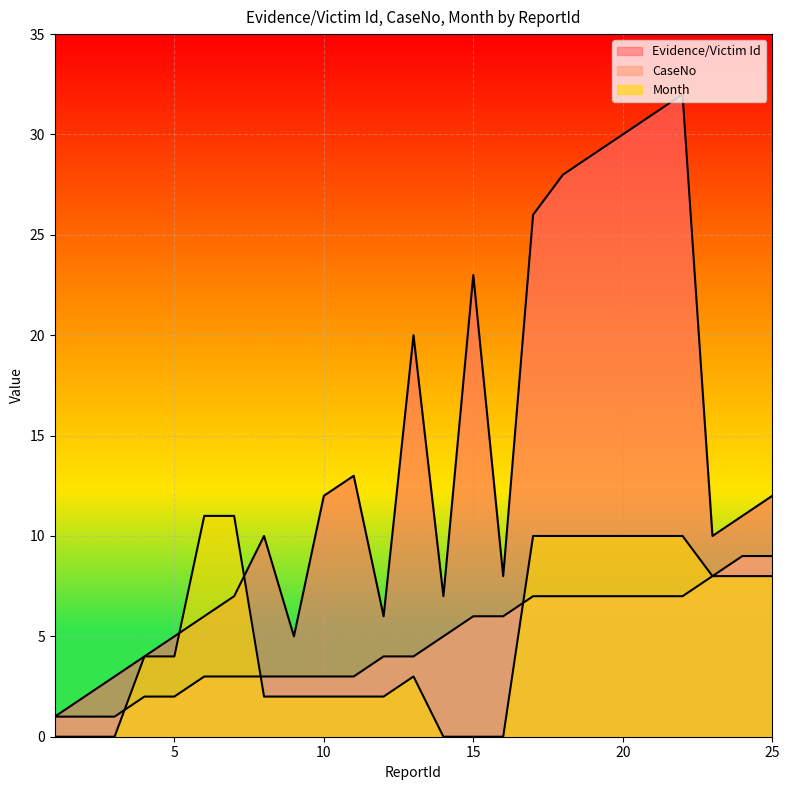

Is the value of CaseNo at 22 greater than the value of Evidence/Victim Id at 1?

Yes